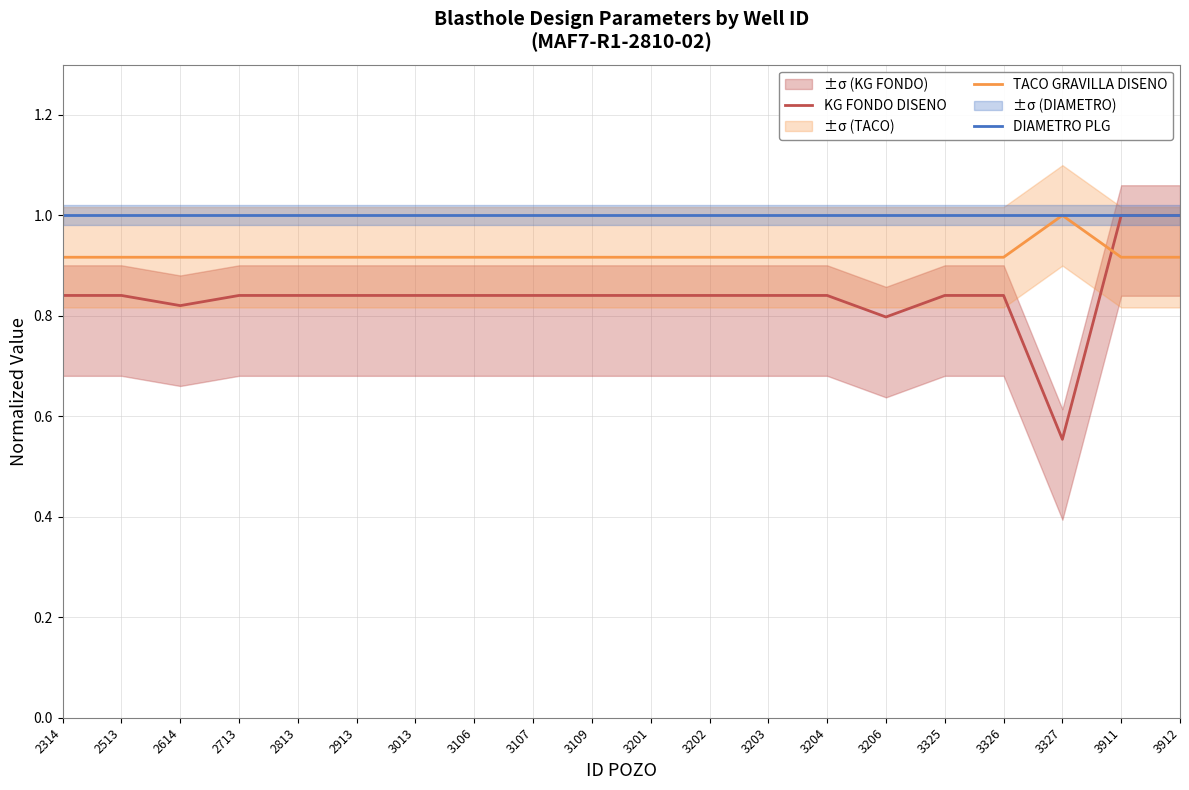

What are all the series names shown in the legend?

KG FONDO DISENO, TACO GRAVILLA DISENO, DIAMETRO PLG